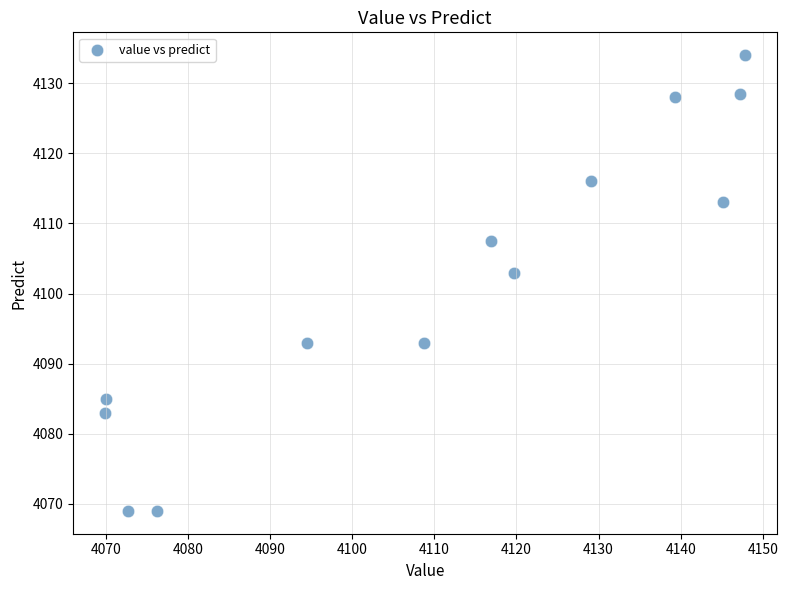

What is the range of Y values (max minus min)?

65.0